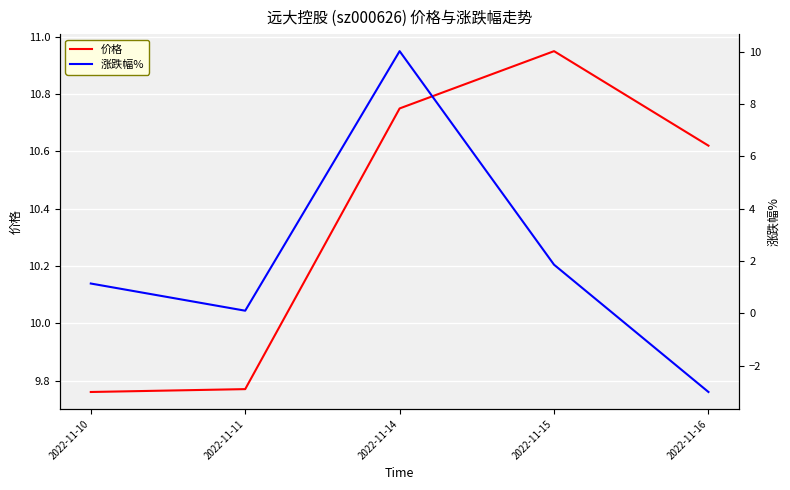

How many lines are shown in the chart?

2